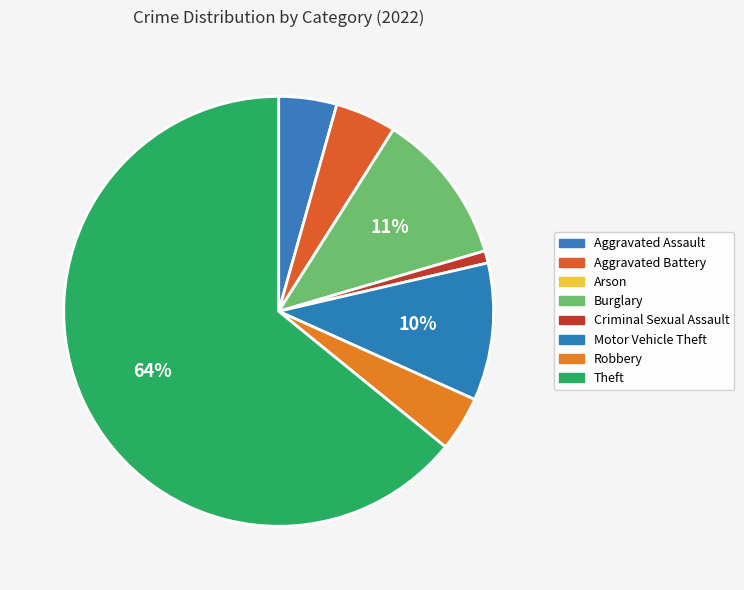

Does any single category account for the majority?

Yes